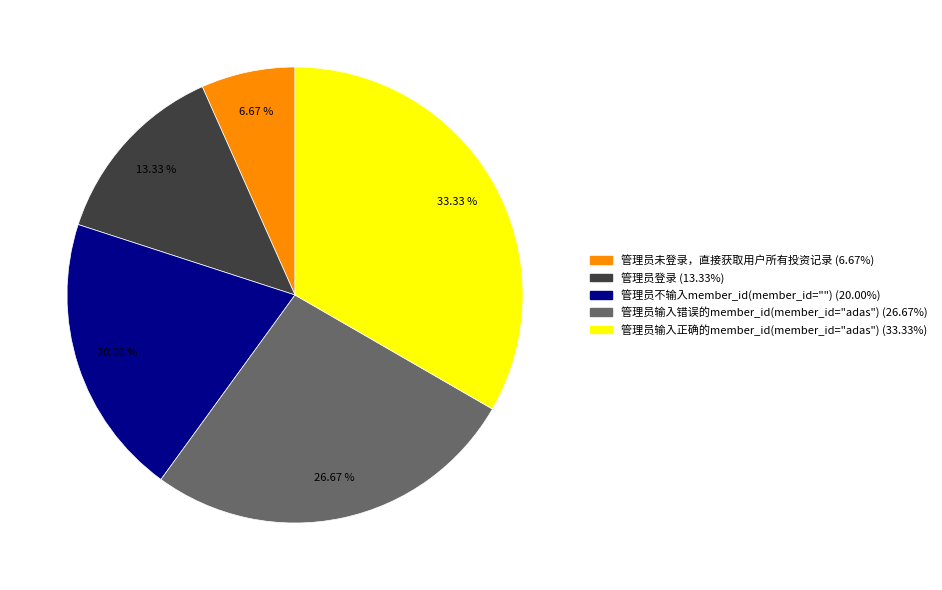

How many slices are in this pie chart?

5